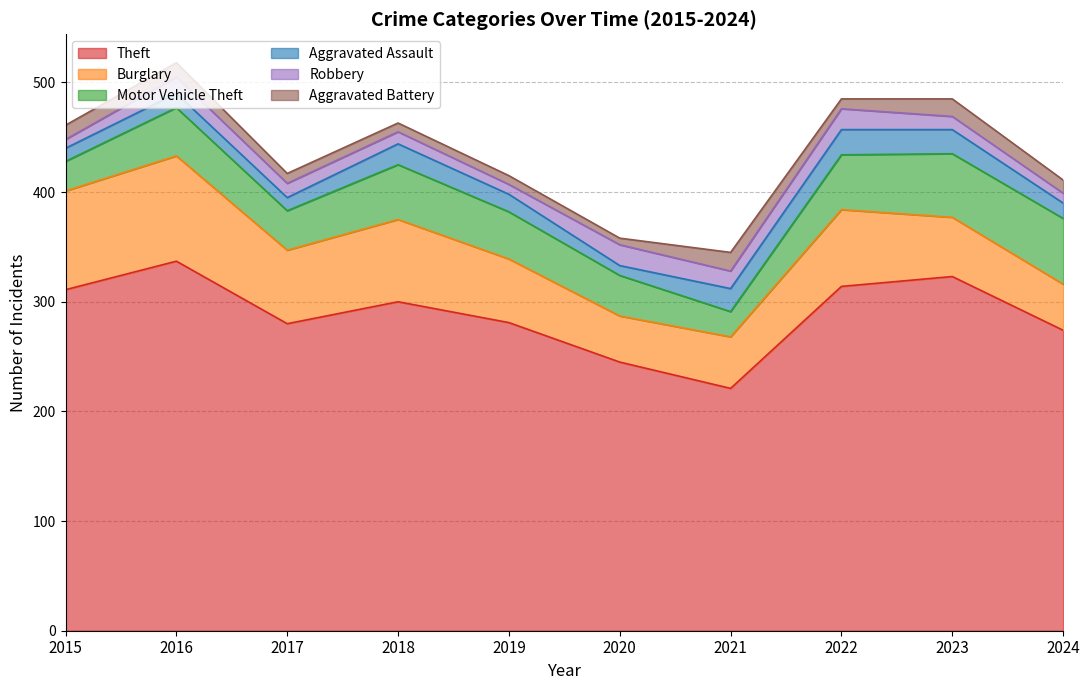

The Burglary series shows 47 at 2021. True or false?

True